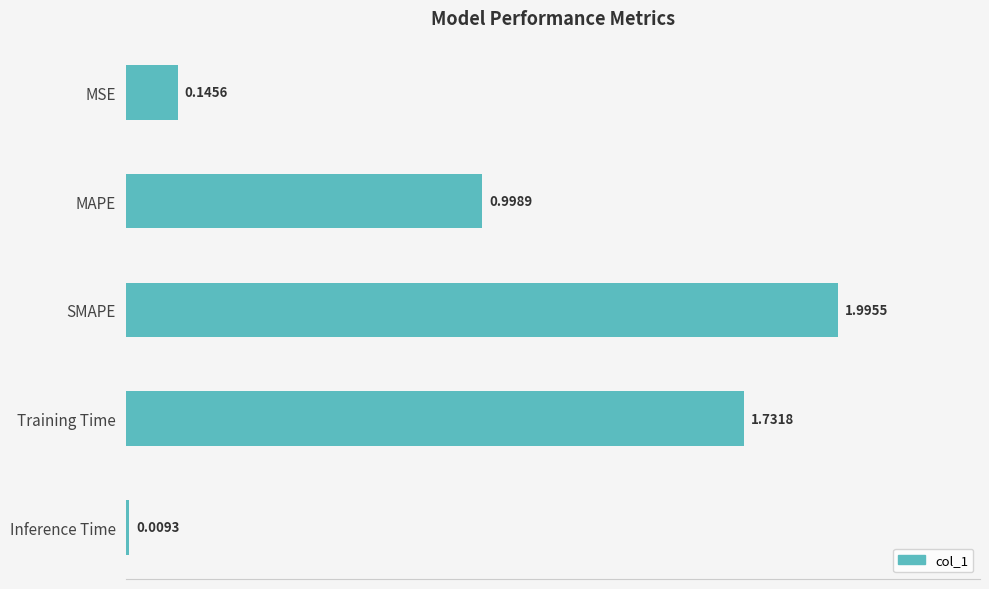

At which label is the value closest to 1?

MAPE